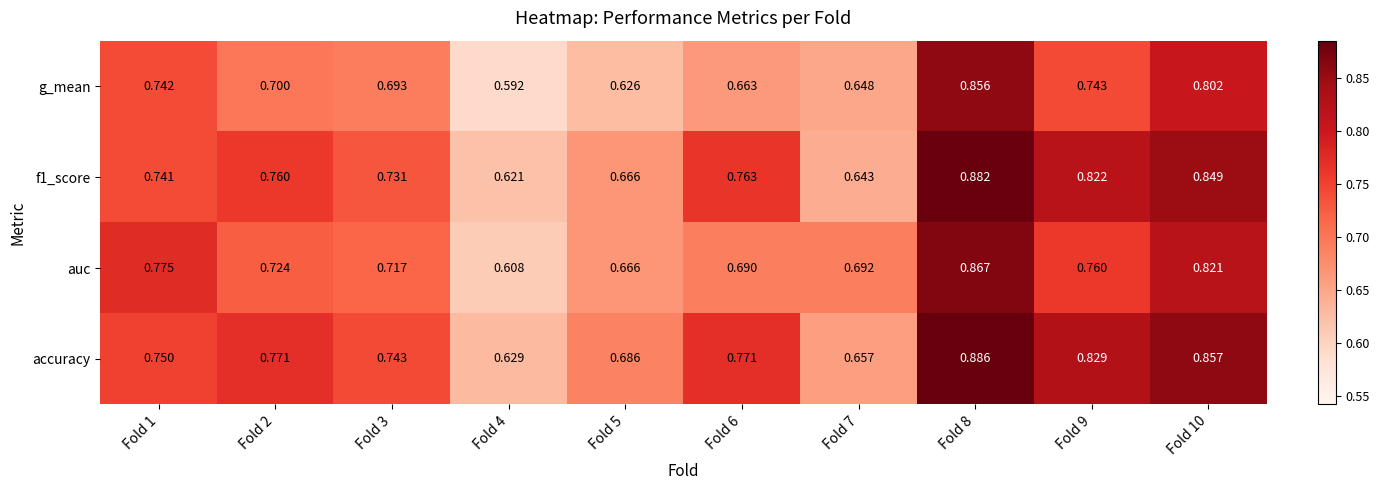

Is the value of f1_score at Fold 8 greater than the value of g_mean at Fold 3?

Yes